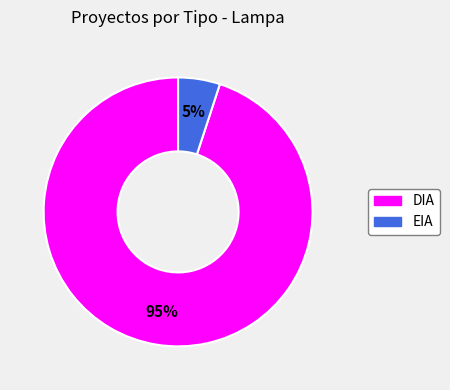

Between DIA and EIA, which is larger?

DIA